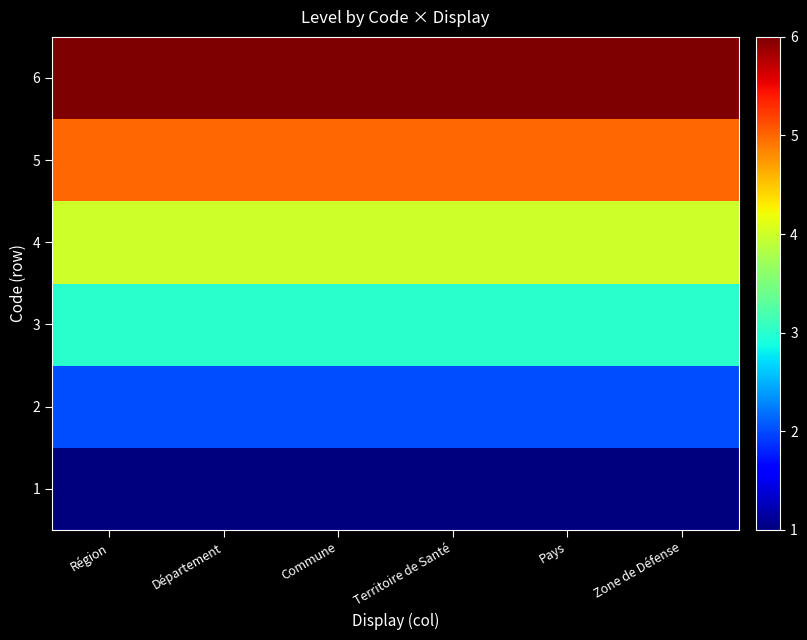

Reading left to right, transcribe all the data shown in this chart.

1: Région=1	Département=1	Commune=1	Territoire de Santé=1	Pays=1	Zone de Défense=1
2: Région=2	Département=2	Commune=2	Territoire de Santé=2	Pays=2	Zone de Défense=2
3: Région=3	Département=3	Commune=3	Territoire de Santé=3	Pays=3	Zone de Défense=3
4: Région=4	Département=4	Commune=4	Territoire de Santé=4	Pays=4	Zone de Défense=4
5: Région=5	Département=5	Commune=5	Territoire de Santé=5	Pays=5	Zone de Défense=5
6: Région=6	Département=6	Commune=6	Territoire de Santé=6	Pays=6	Zone de Défense=6